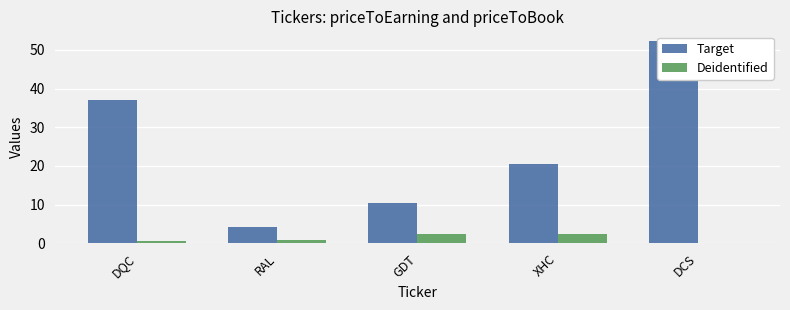

How many data points in Target are less than 20?

2